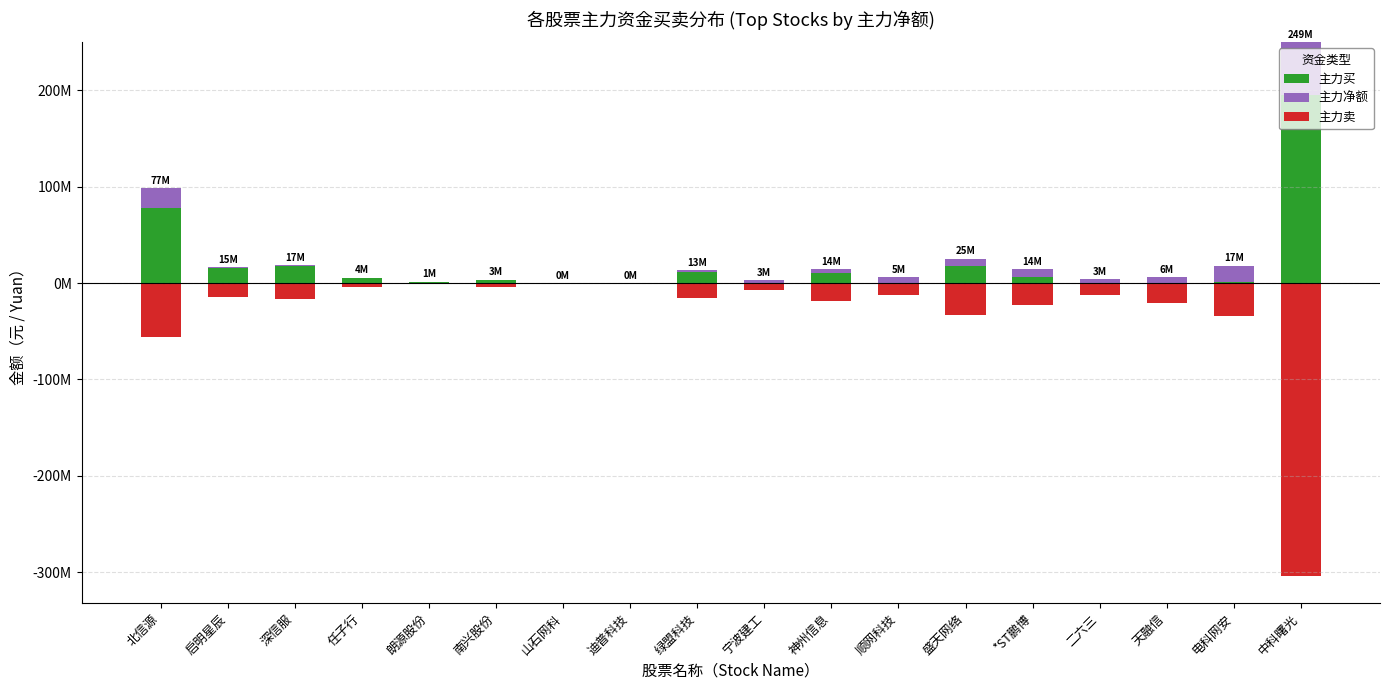

What is the greatest value displayed?

249837310